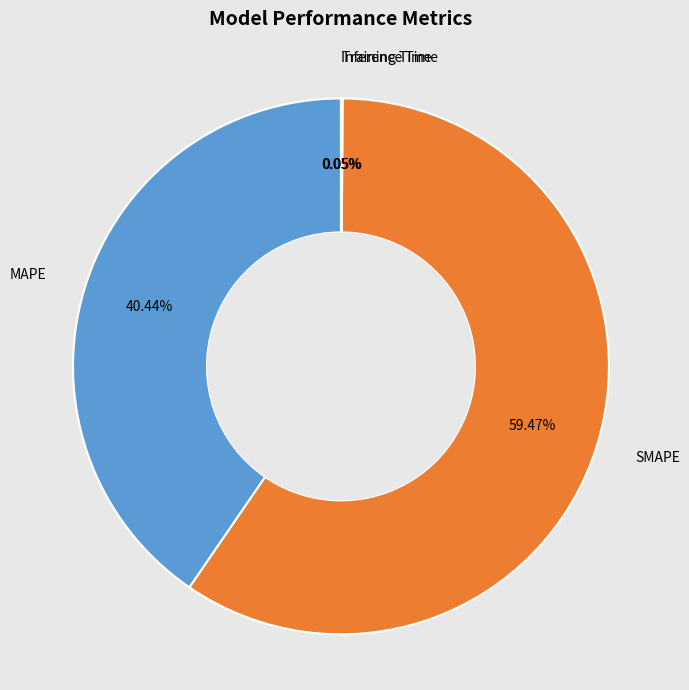

To the nearest percent, what is the difference between the largest and smallest slice percentages?

59%